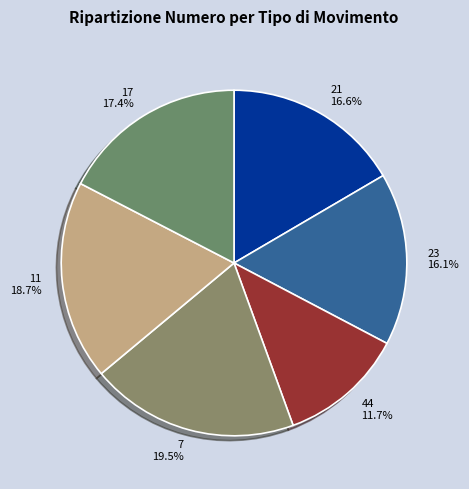

Is there a majority slice in this chart?

No